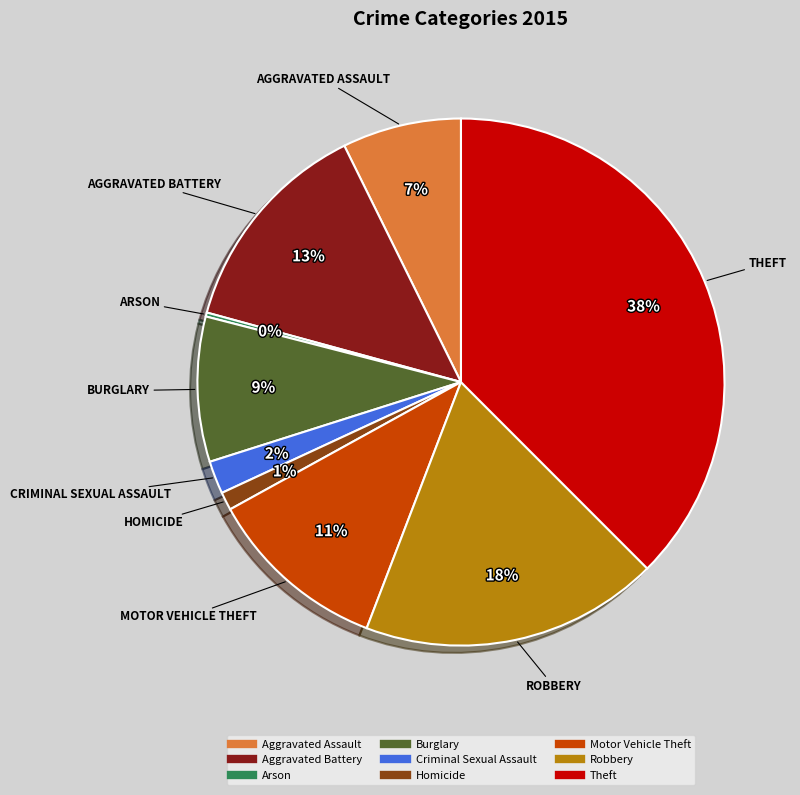

Does Theft represent more than half of the total?

No